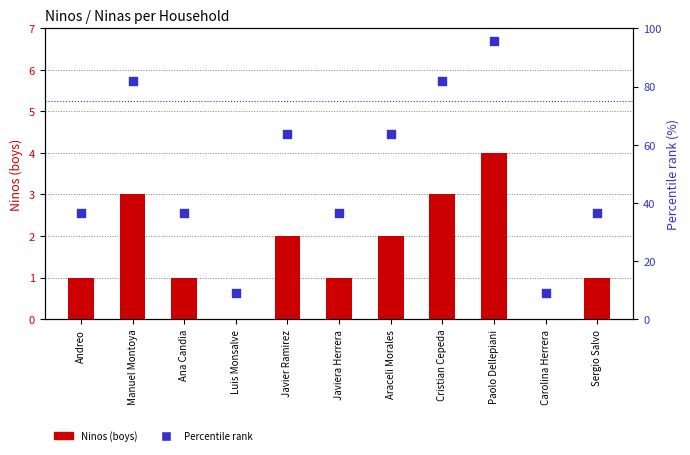

Which series contains the highest Y value?

Percentile rank